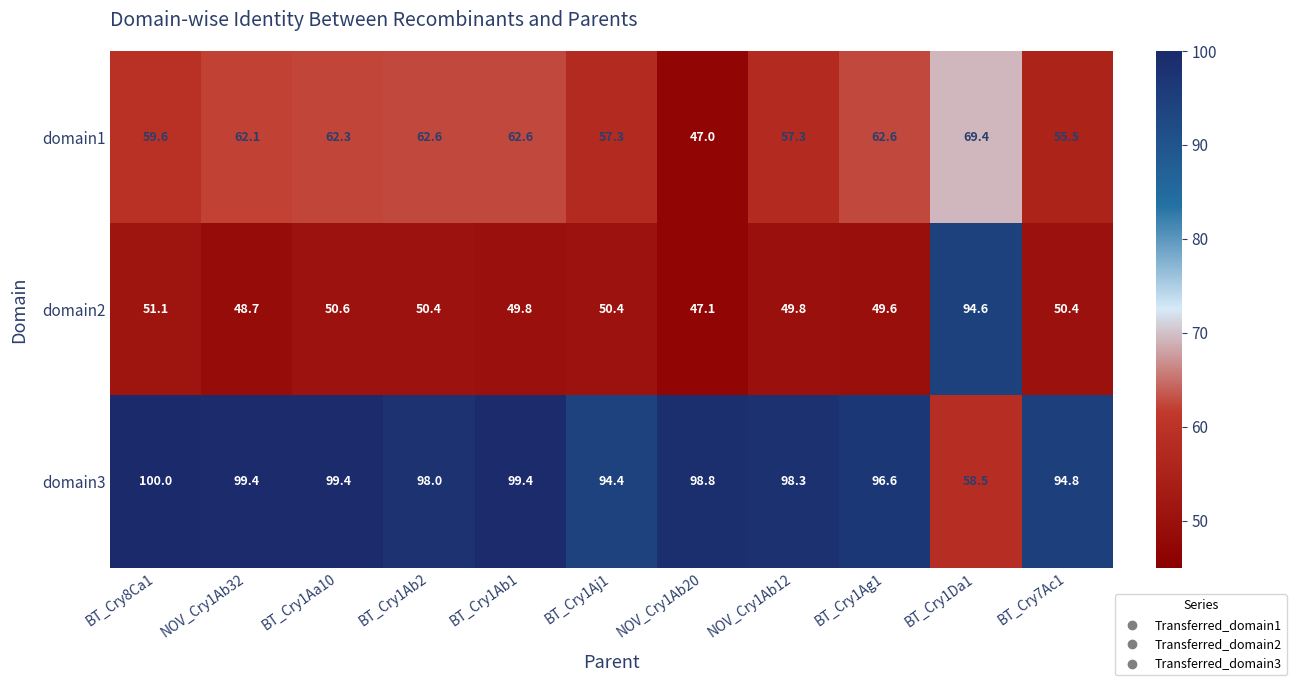

What is the greatest value displayed?

100.0